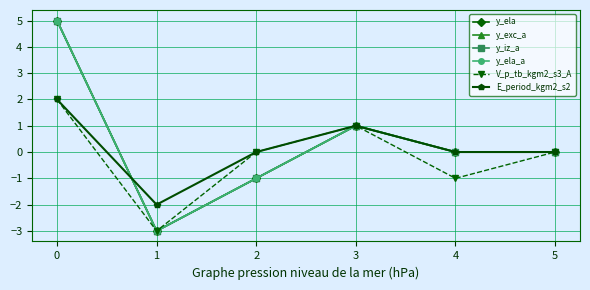

How many lines are shown in the chart?

6